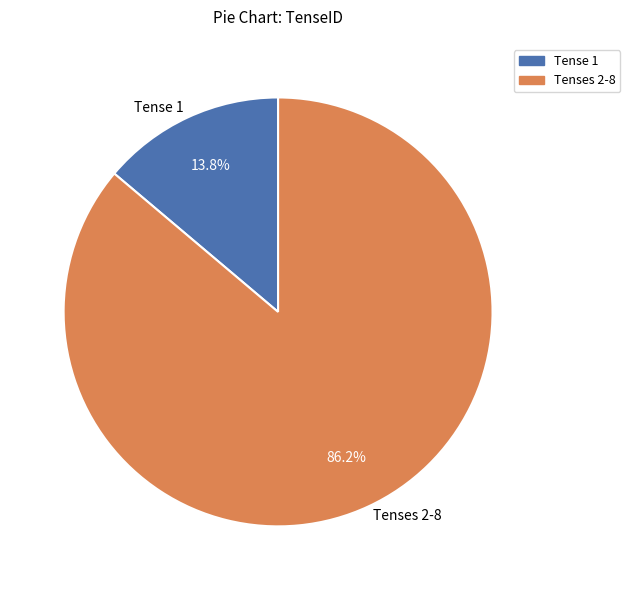

Between Tenses 2-8 and Tense 1, which is larger?

Tenses 2-8